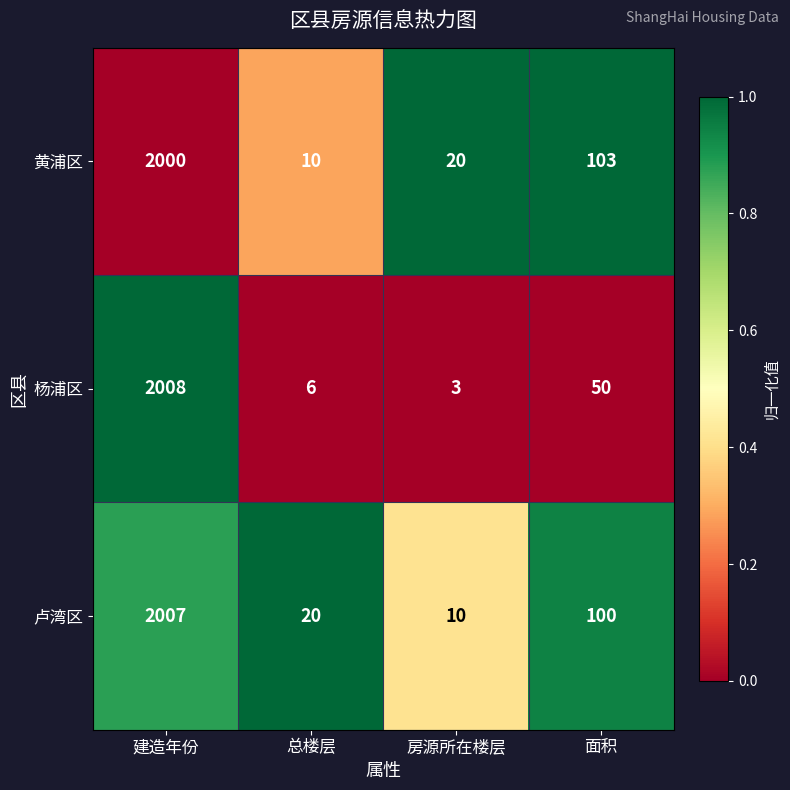

Which label corresponds to the largest value in the chart?

建造年份